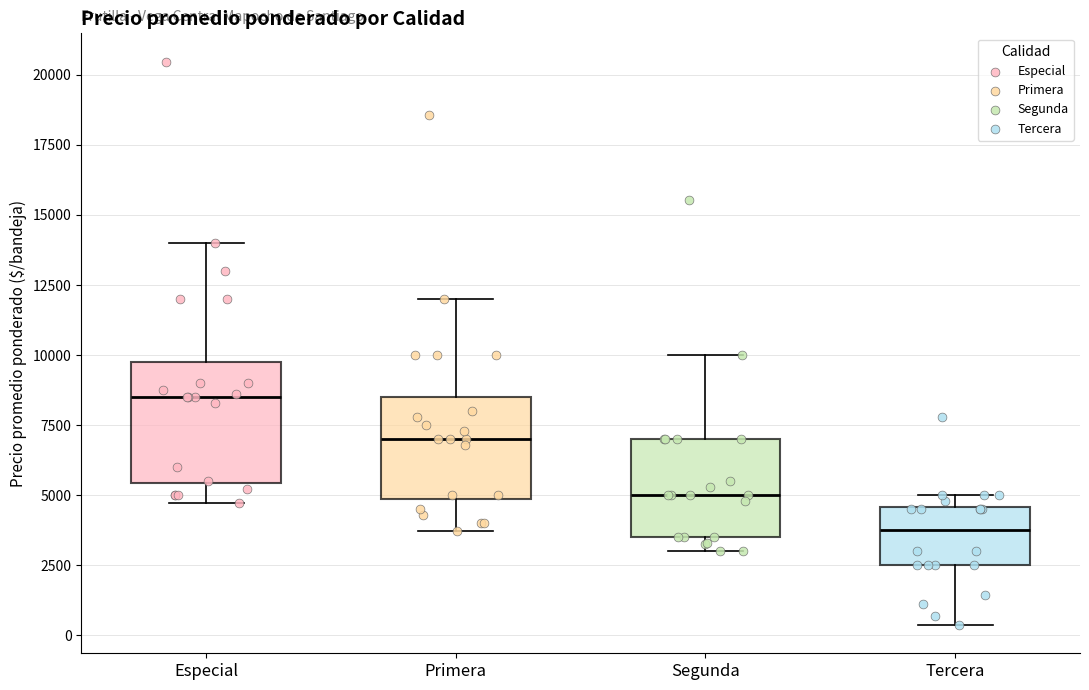

Where does the upper whisker of the box for Primera end on the y-axis? The values are not printed on the chart, so give them approximately, as read against the axis.

12000